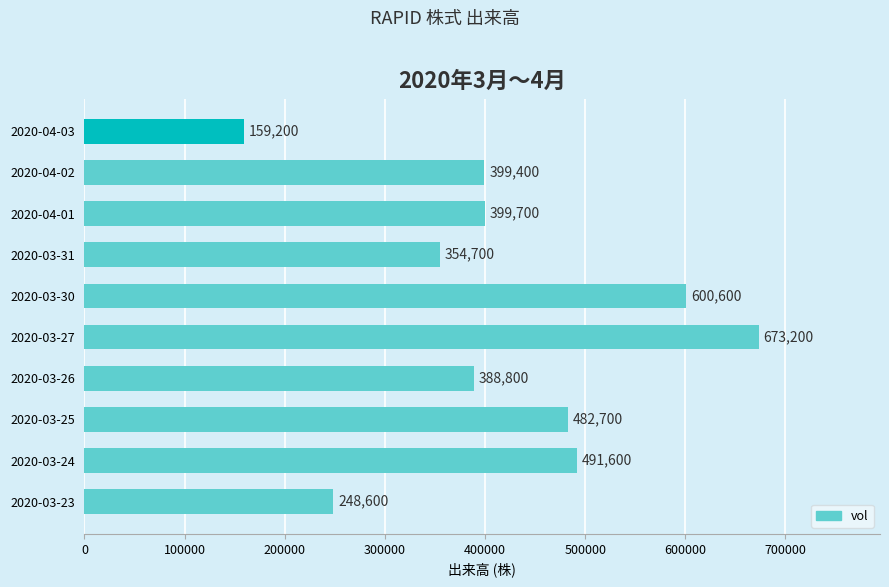

What is the average value?

419850